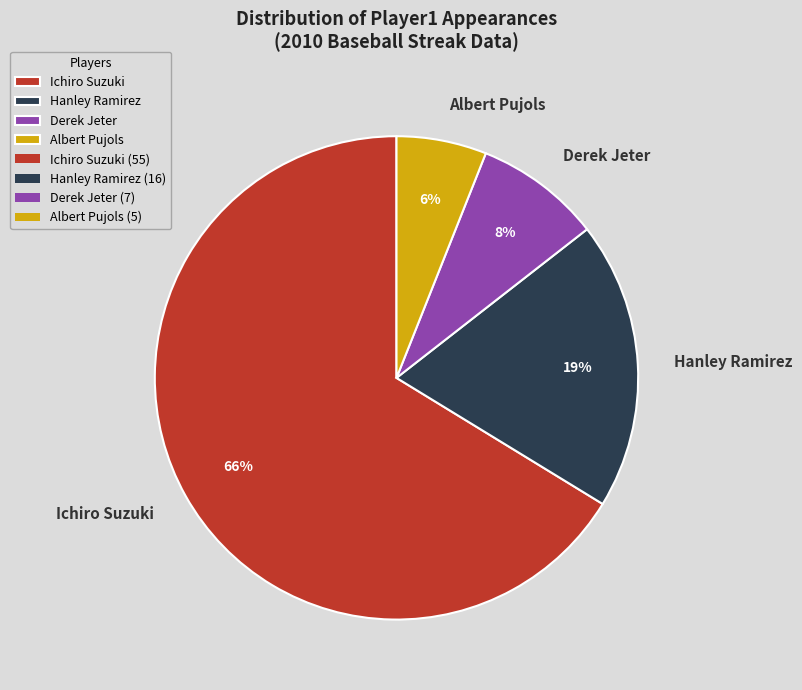

Is Derek Jeter the majority of the pie?

No